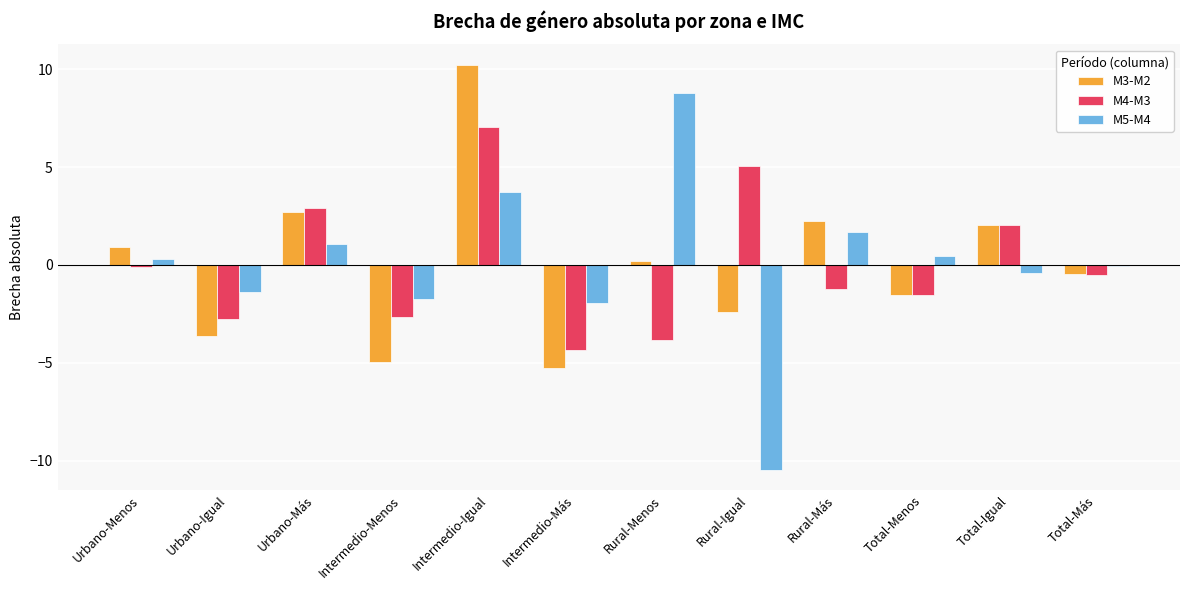

At which category is the sum across all series the highest?

Intermedio-Igual